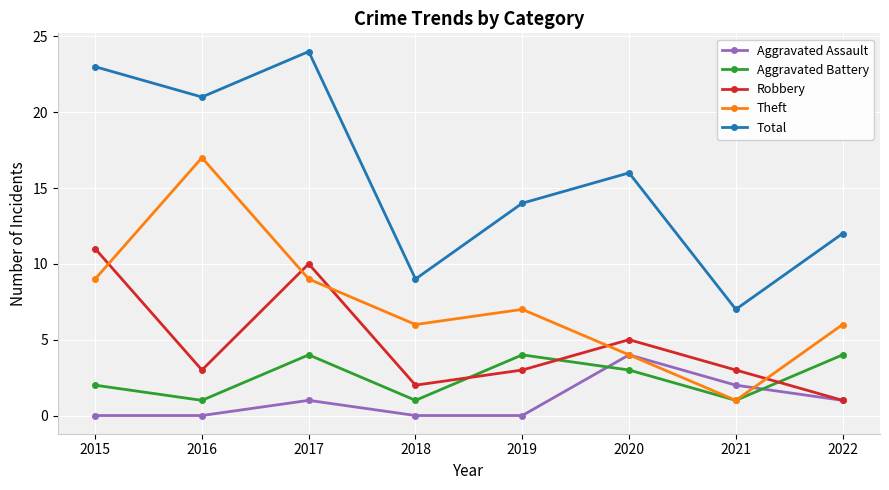

What is the maximum value shown in the chart?

24